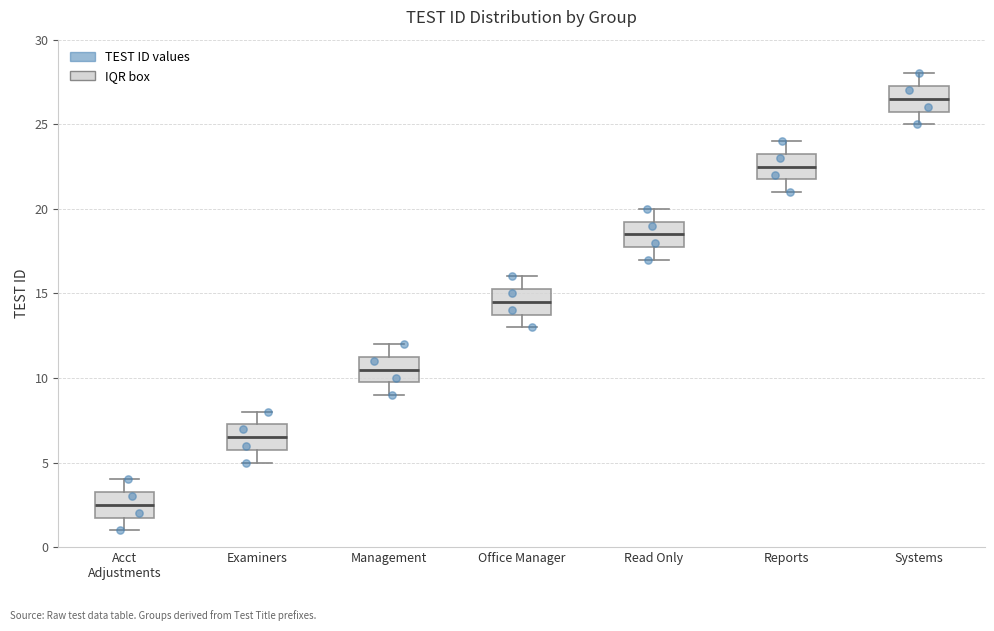

Reading left to right, read every box against the y-axis: the position of its median line, the range the box covers, and the ends of its whiskers. The values are not printed on the chart, so give them approximately, as read against the axis.

Acct Adjustments: median 2.5, box 2.0 to 3.5, whiskers 1.0 to 4.0
Examiners: median 6.5, box 6.0 to 7.5, whiskers 5.0 to 8.0
Management: median 10.5, box 10.0 to 11.5, whiskers 9.0 to 12.0
Office Manager: median 14.5, box 14.0 to 15.5, whiskers 13.0 to 16.0
Read Only: median 18.5, box 18.0 to 19.5, whiskers 17.0 to 20.0
Reports: median 22.5, box 22.0 to 23.5, whiskers 21.0 to 24.0
Systems: median 26.5, box 26.0 to 27.5, whiskers 25.0 to 28.0